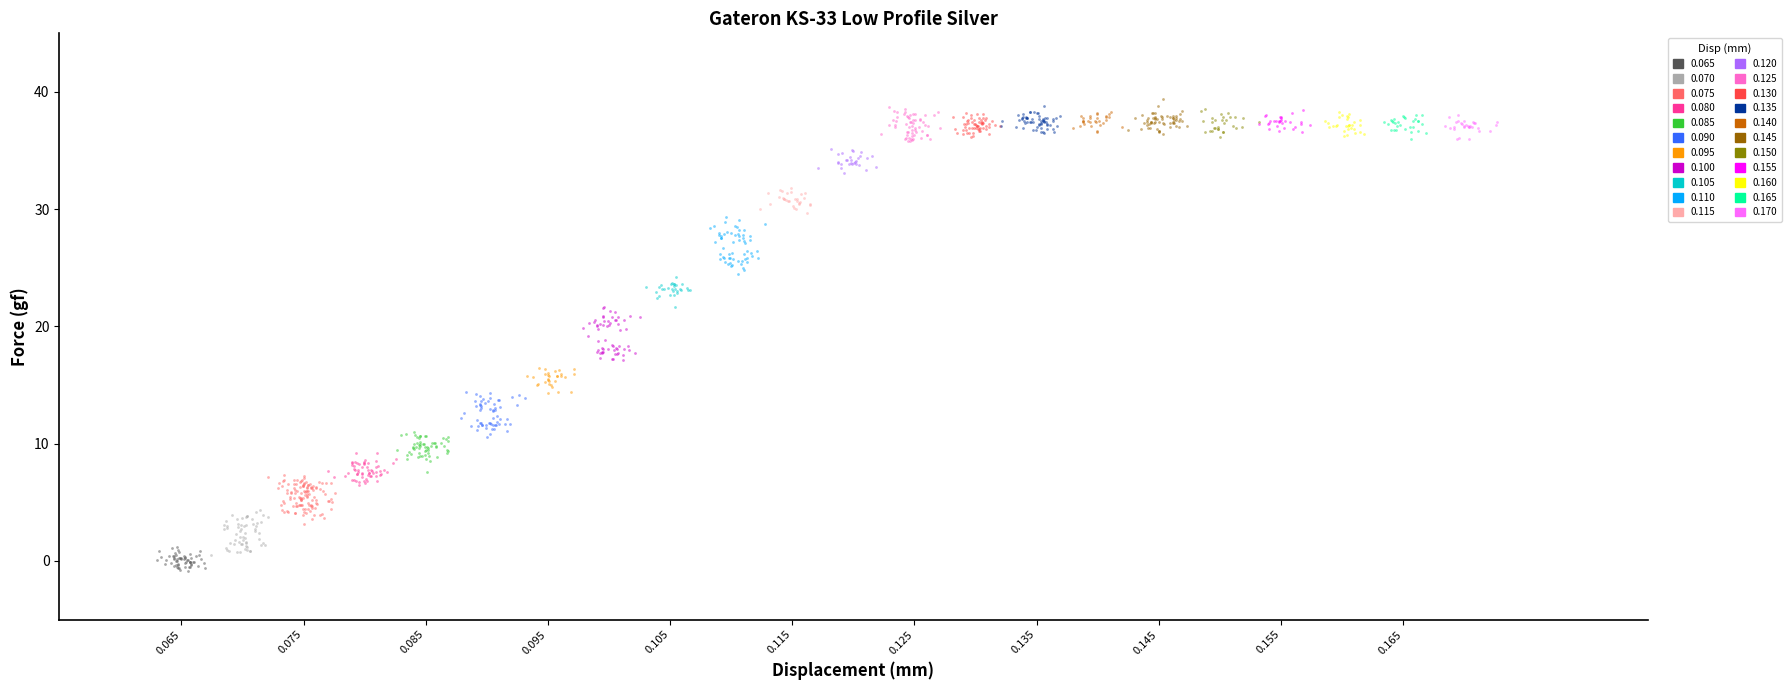

What are all the series names shown in the legend?

0.065, 0.070, 0.075, 0.080, 0.085, 0.090, 0.095, 0.100, 0.105, 0.110, 0.115, 0.120, 0.125, 0.130, 0.135, 0.140, 0.145, 0.150, 0.155, 0.160, 0.165, 0.170